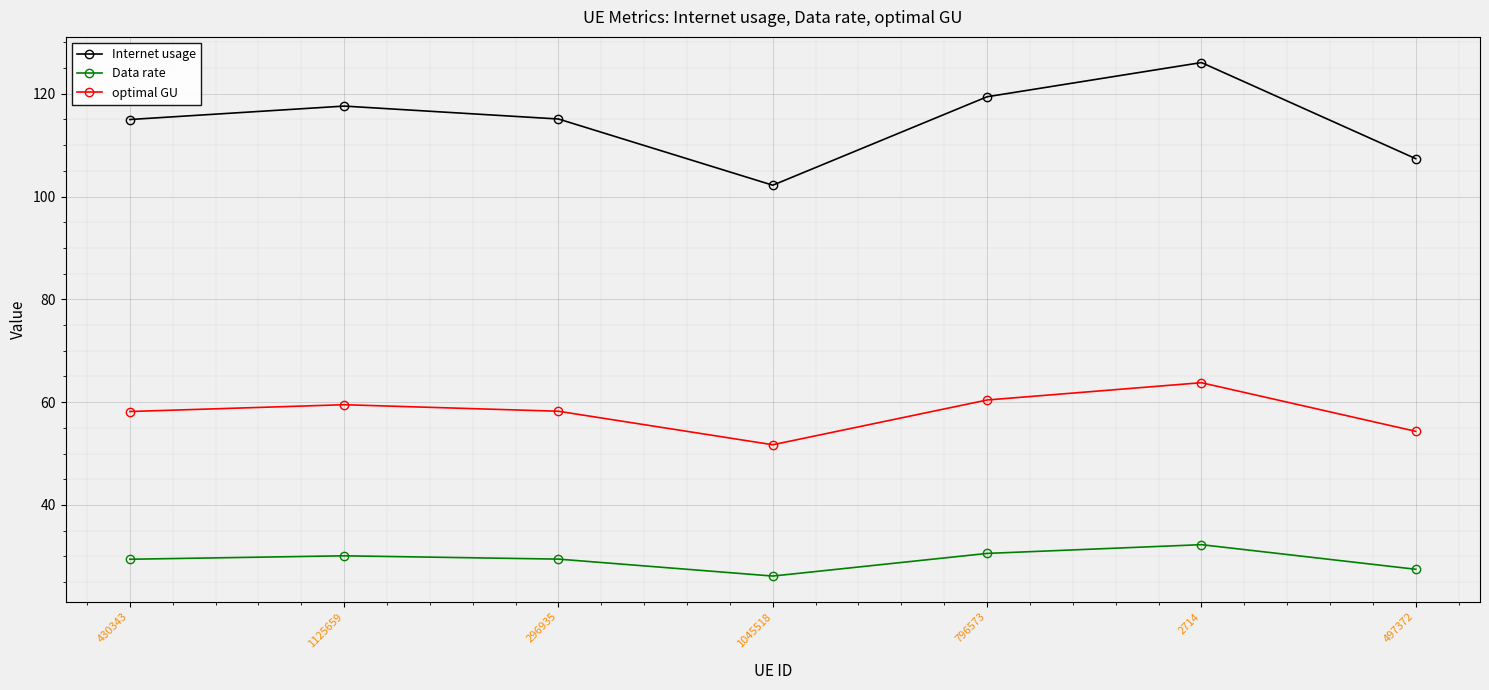

The optimal GU series shows 38.8 at 1125659. True or false?

False